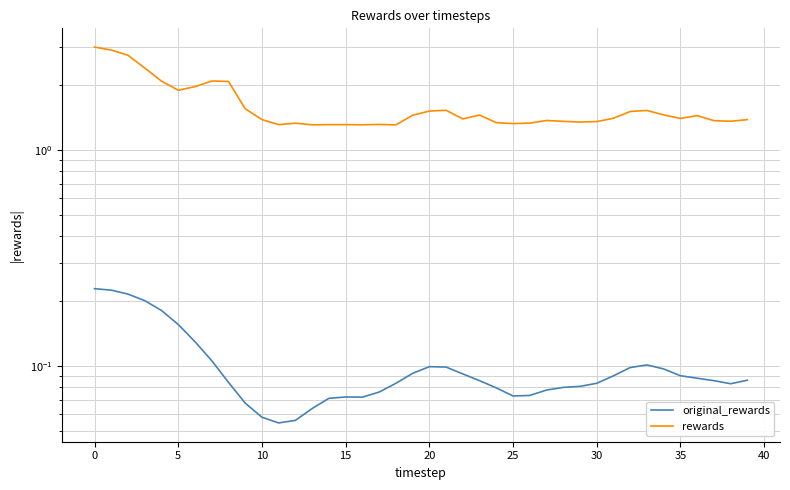

The rewards series shows 0.4 at 23. True or false?

False